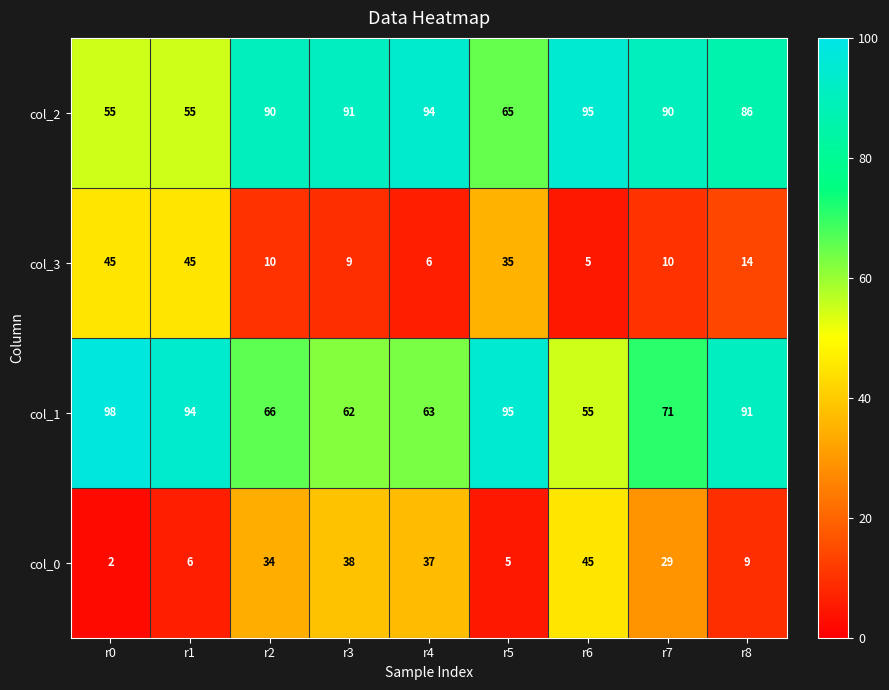

What is the difference between the maximum and second lowest values in the col_0 series?

40